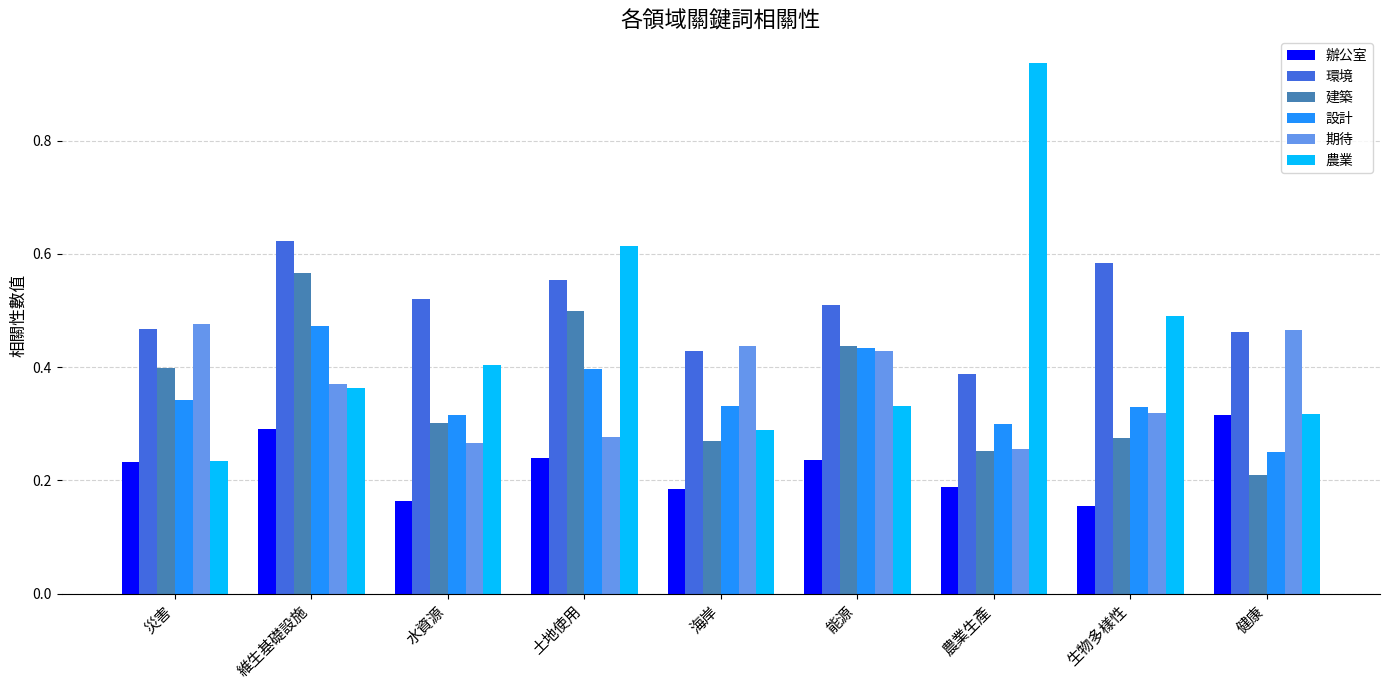

Count the 辦公室 values in the range 0 to 1.

9